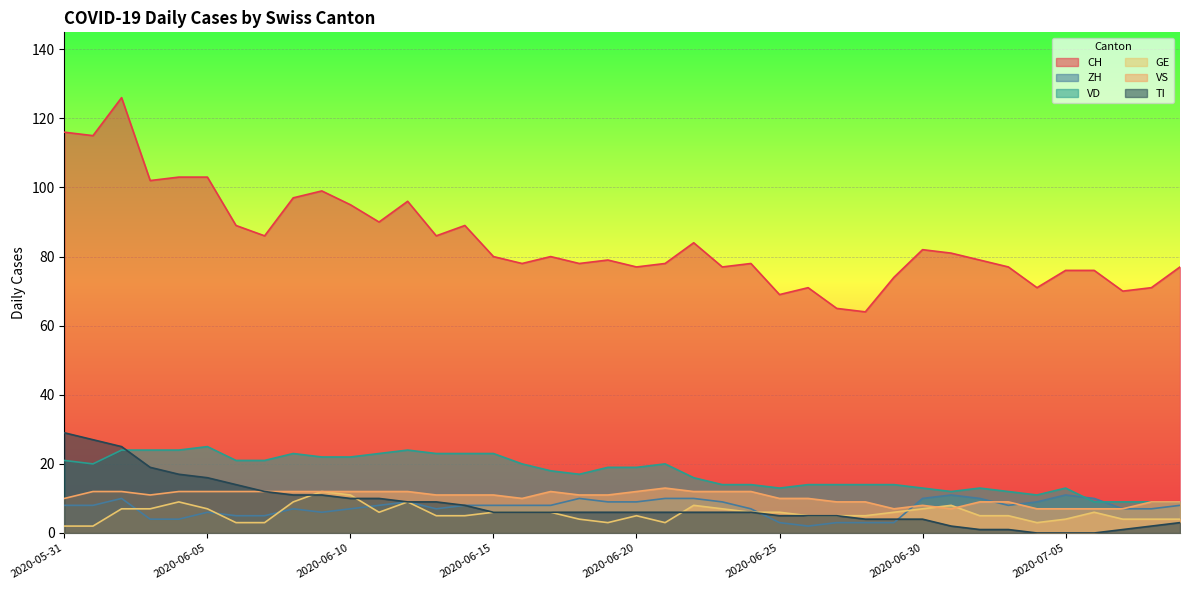

Reading right to left, what are all the values shown in this chart?

CH: 77	71	70	76	76	71	77	79	81	82	74	64	65	71	69	78	77	84	78	77	79	78	80	78	80	89	86	96	90	95	99	97	86	89	103	103	102	126	115	116
ZH: 8	7	7	10	11	9	8	10	11	10	3	3	3	2	3	7	9	10	10	9	9	10	8	8	8	8	7	9	8	7	6	7	5	5	6	4	4	10	8	8
VD: 9	9	9	9	13	11	12	13	12	13	14	14	14	14	13	14	14	16	20	19	19	17	18	20	23	23	23	24	23	22	22	23	21	21	25	24	24	24	20	21
GE: 4	4	4	6	4	3	5	5	8	7	6	5	5	5	6	6	7	8	3	5	3	4	6	6	6	5	5	9	6	11	12	9	3	3	7	9	7	7	2	2
VS: 9	9	7	7	7	7	9	9	7	8	7	9	9	10	10	12	12	12	13	12	11	11	12	10	11	11	11	12	12	12	12	12	12	12	12	12	11	12	12	10
TI: 3	2	1	0	0	0	1	1	2	4	4	4	5	5	5	6	6	6	6	6	6	6	6	6	6	8	9	9	10	10	11	11	12	14	16	17	19	25	27	29